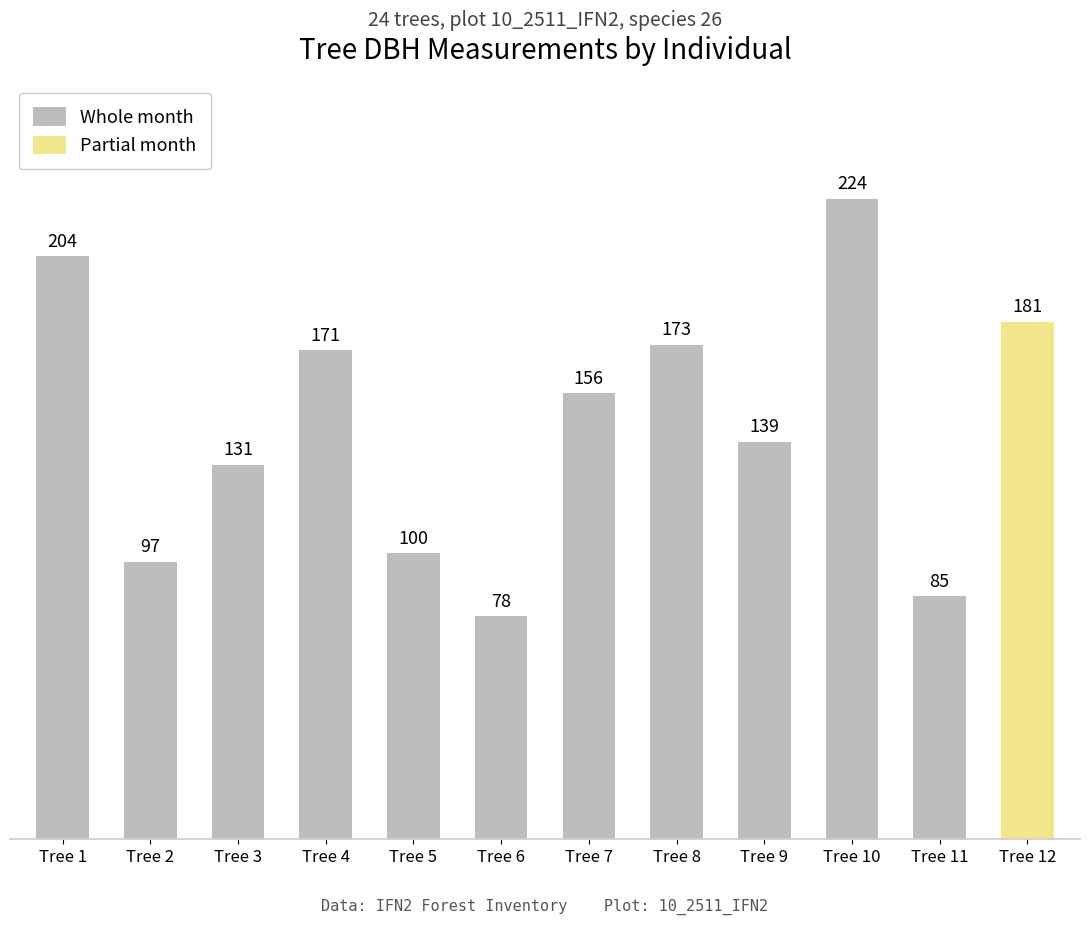

What is the minimum value shown in the chart?

78